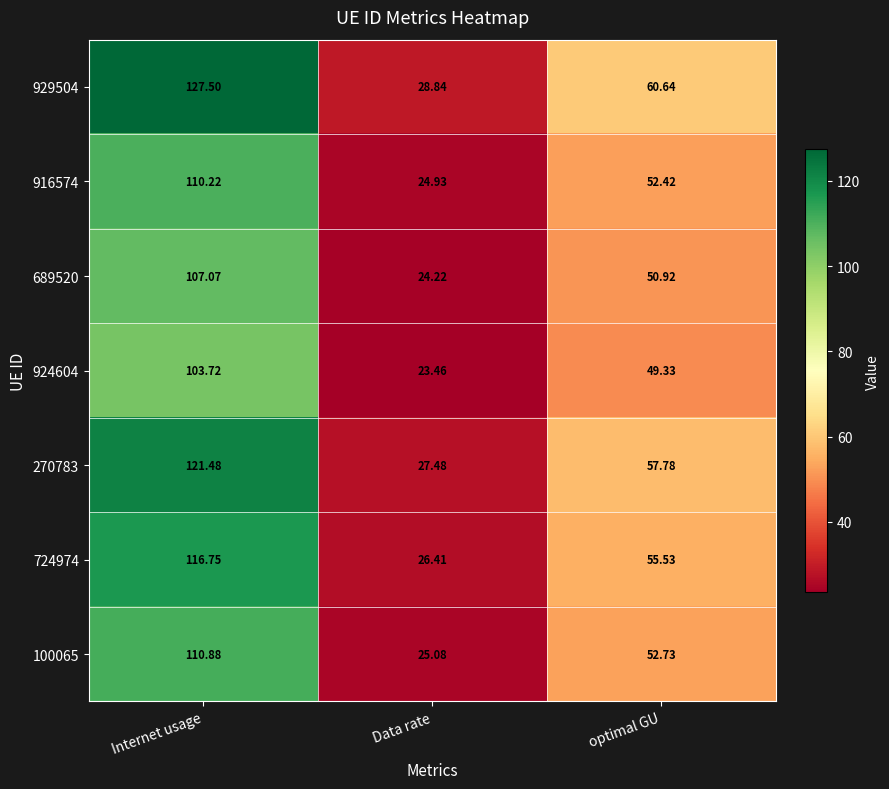

At which category is the sum across all series the highest?

Internet usage